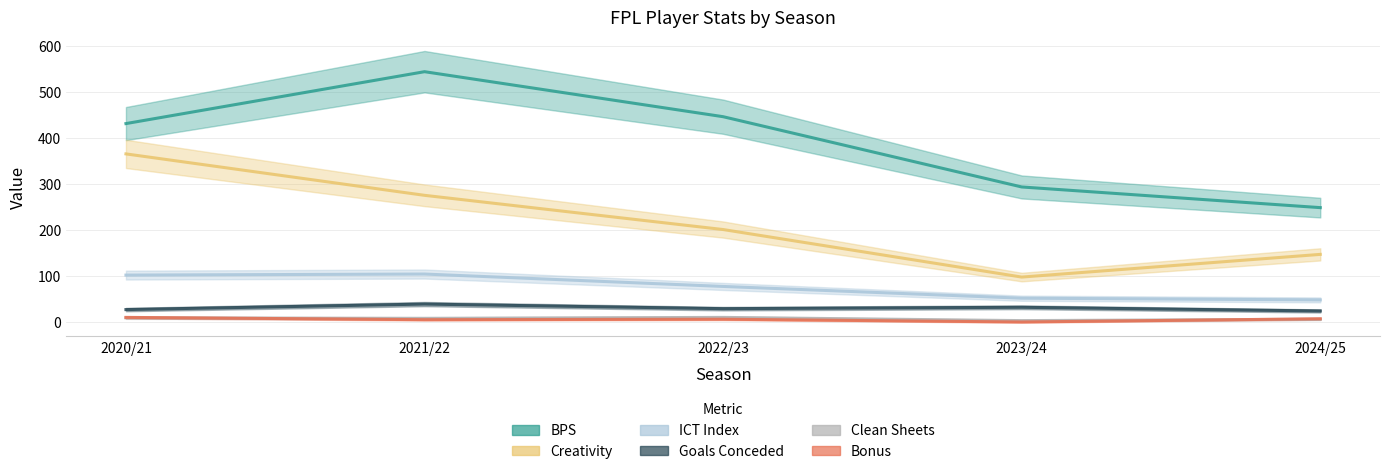

The creativity series shows 201.3 at 2022/23. True or false?

True